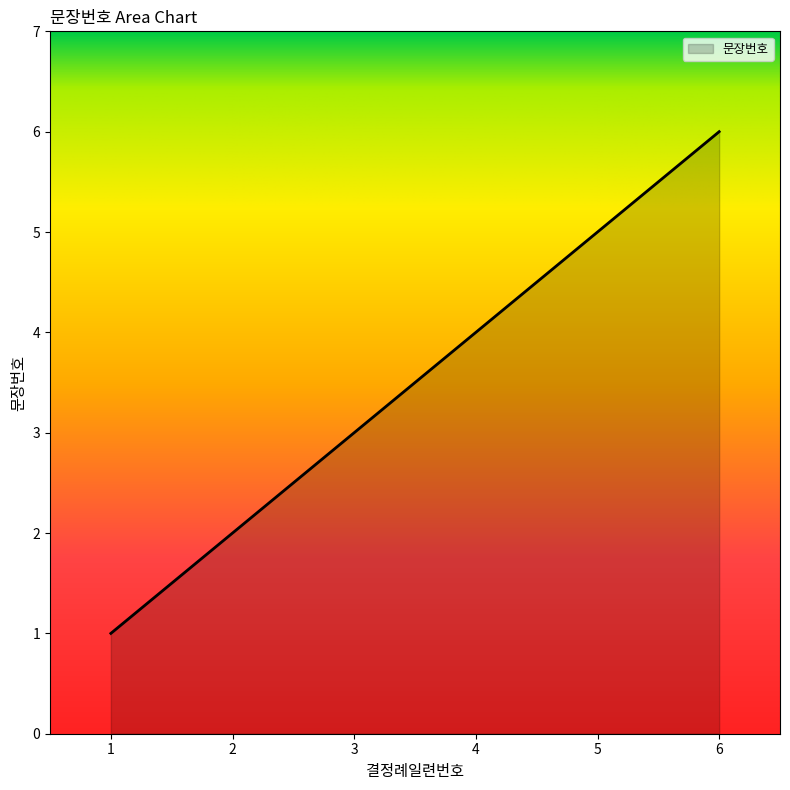

Reading left to right, extract all data points from this chart.

1	2	3	4	5	6